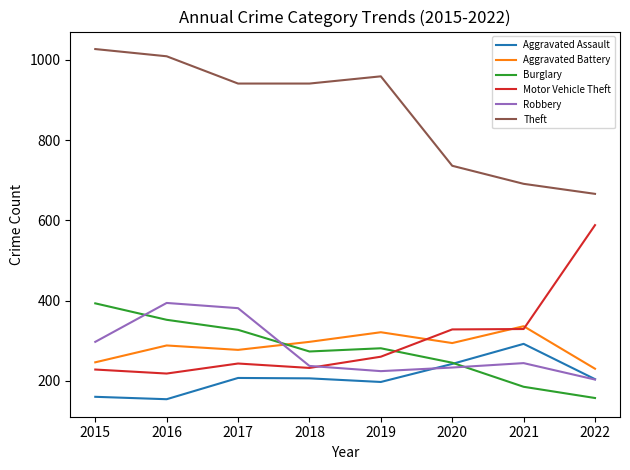

Is the value of Motor Vehicle Theft at 2020 greater than the value of Theft at 2020?

No